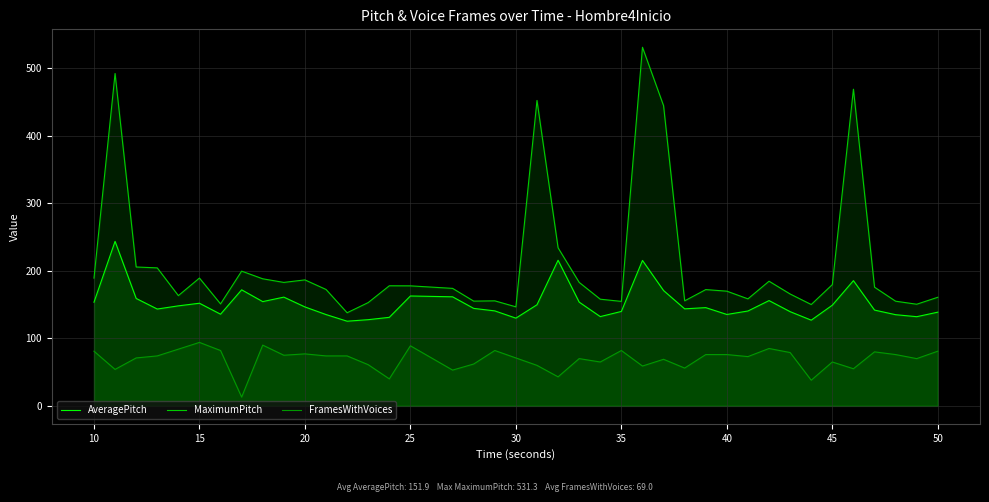

In AveragePitch, how many points are lower than both neighbors (excluding endpoints)?

10